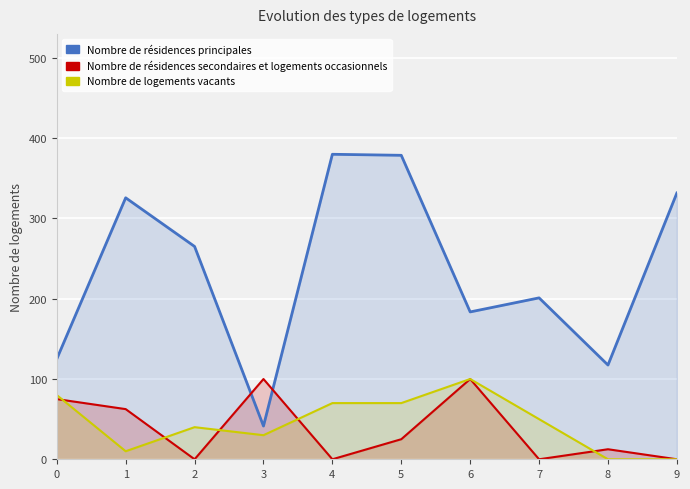

Between 4 and 9, which series saw the biggest shift?

Nombre de logements vacants